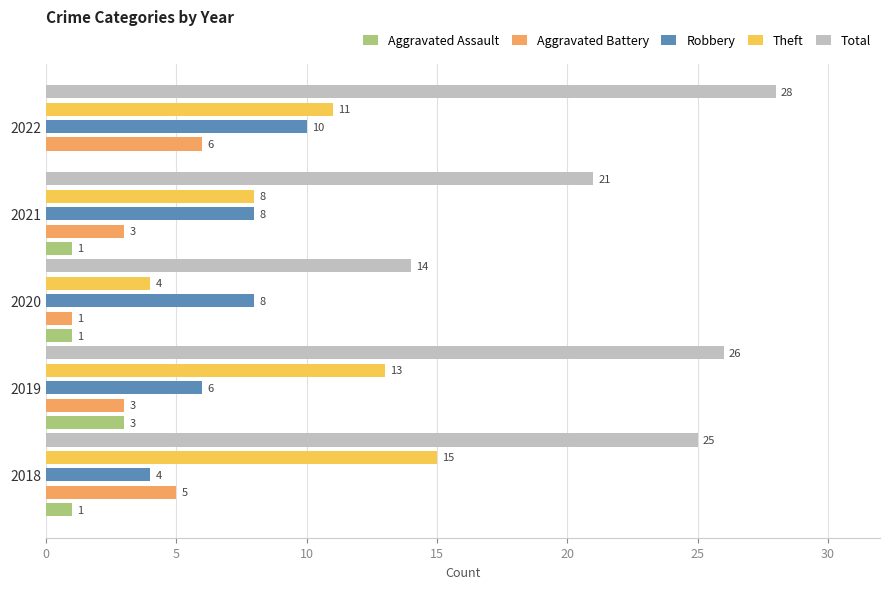

Count the number of data series in this chart.

5